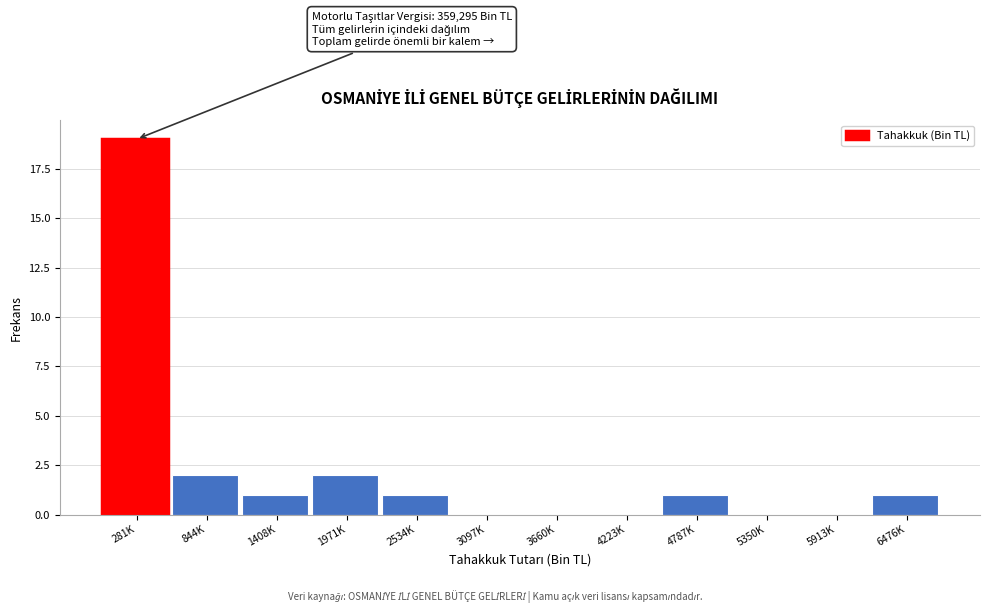

Reading left to right, transcribe all the data shown in this chart.

281K=19	844K=2	1408K=1	1971K=2	2534K=1	3097K=0	3660K=0	4223K=0	4787K=1	5350K=0	5913K=0	6476K=1